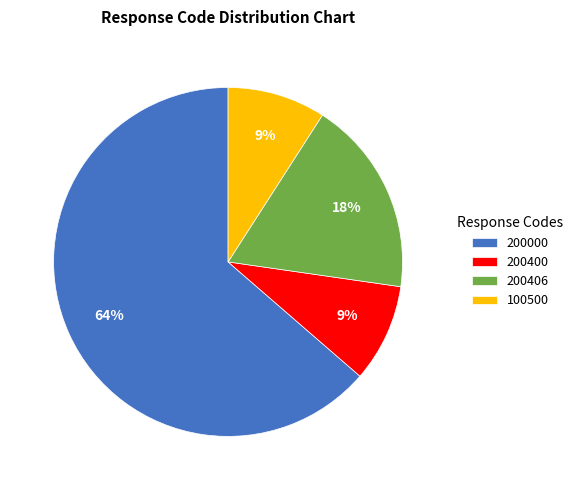

To the nearest percent, what percentage of the pie is 200400?

9%